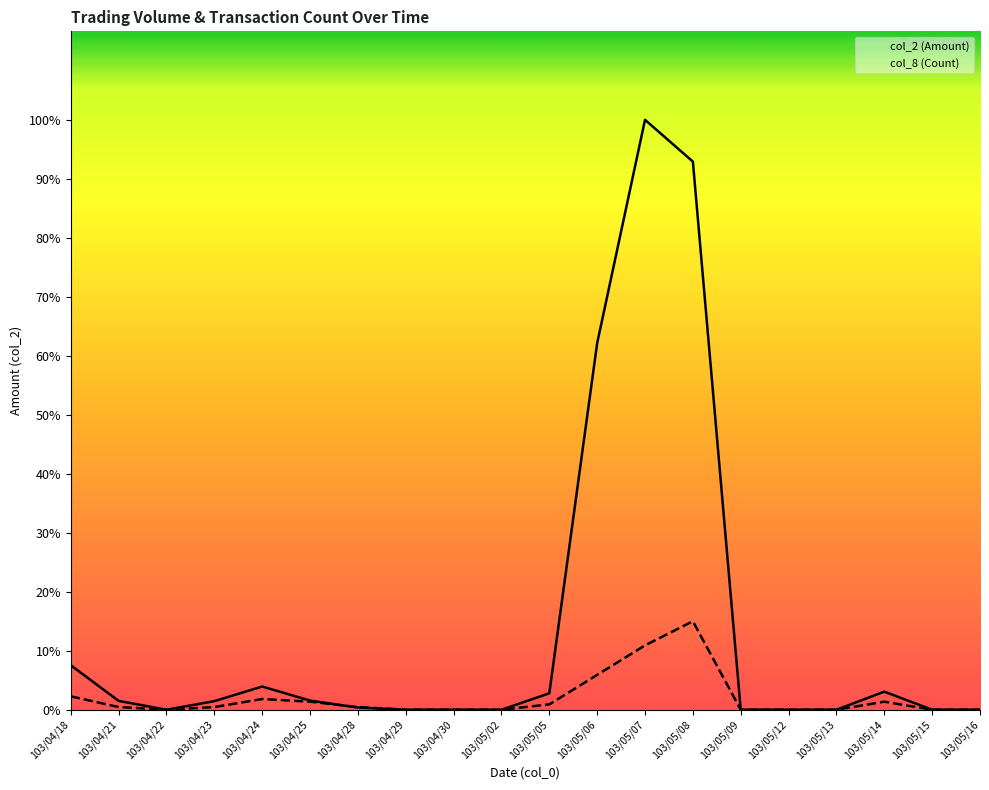

What is the maximum value for col_8 (Count)?

148071.0